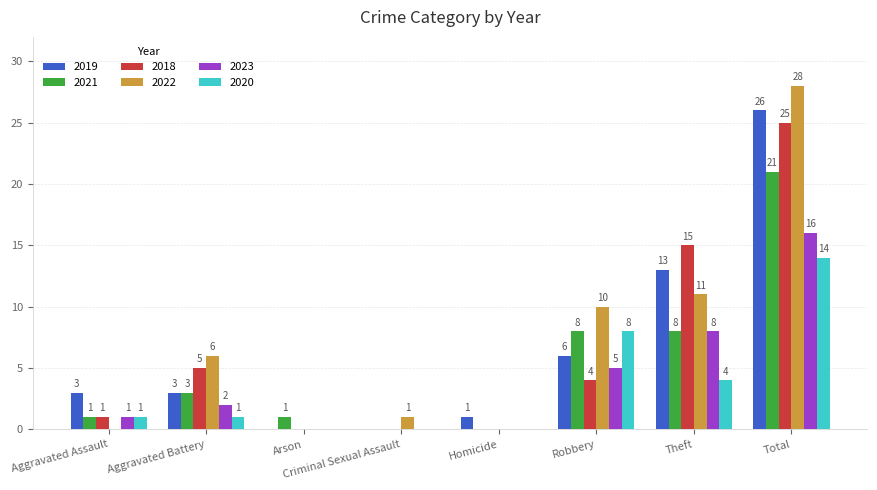

Which label corresponds to the largest value in the chart?

Total